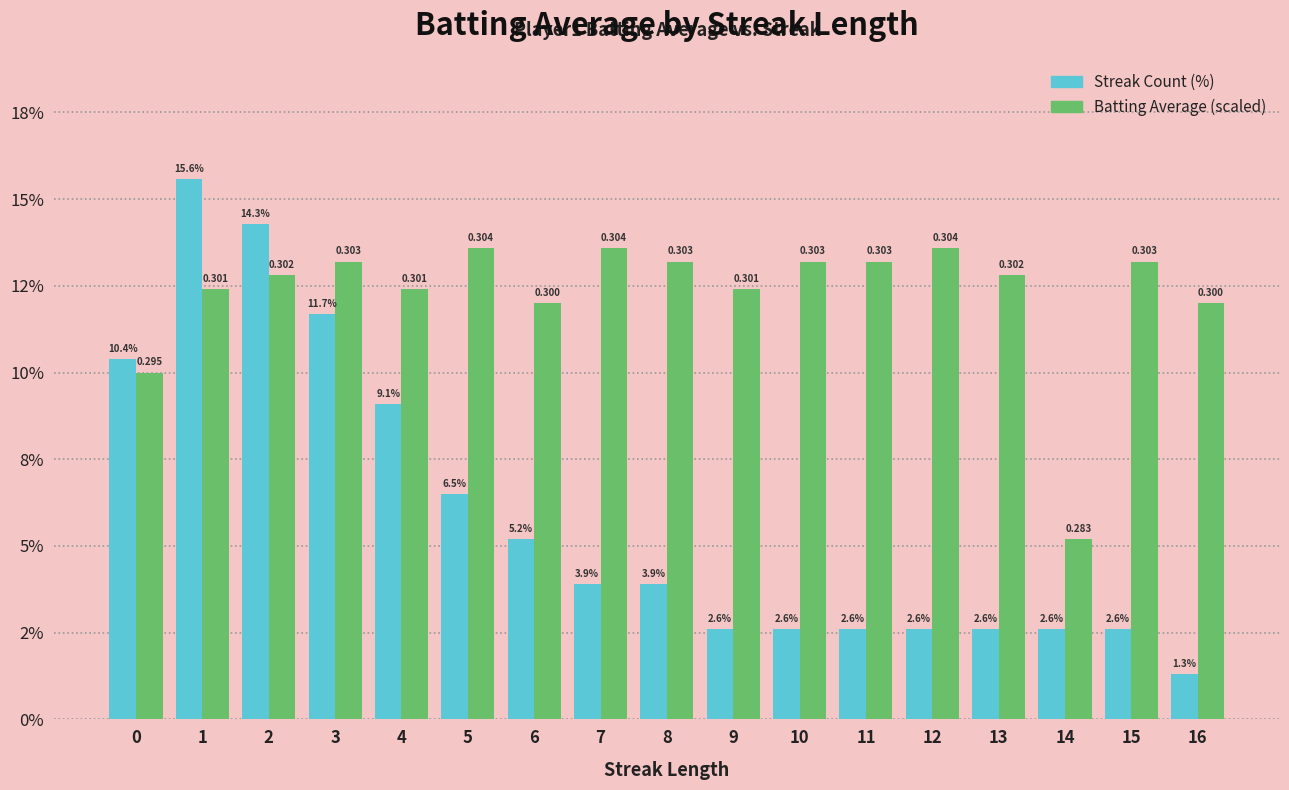

At 1, list the series in order from smallest to largest.

Batting Average (scaled), Streak Count (%)